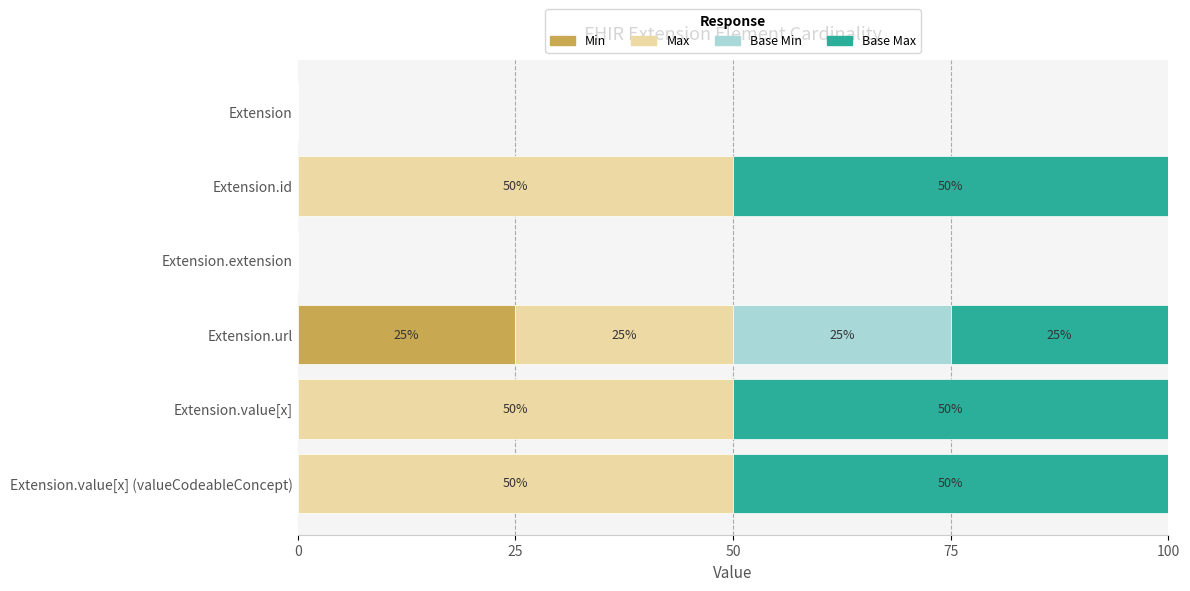

The Min series shows 0 at Extension.id. True or false?

True